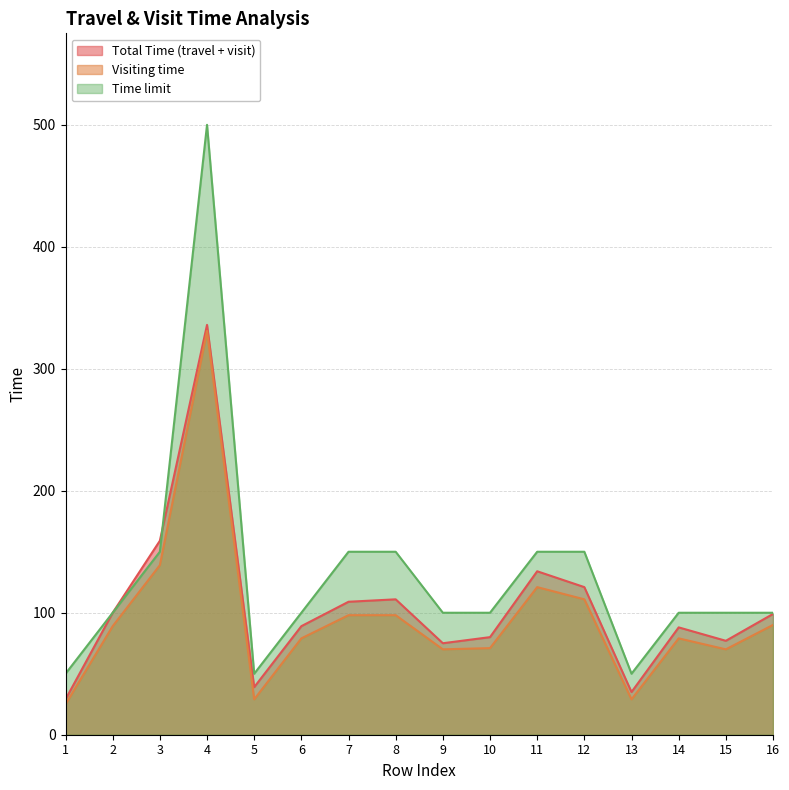

Does the chart have visible grid lines?

Yes